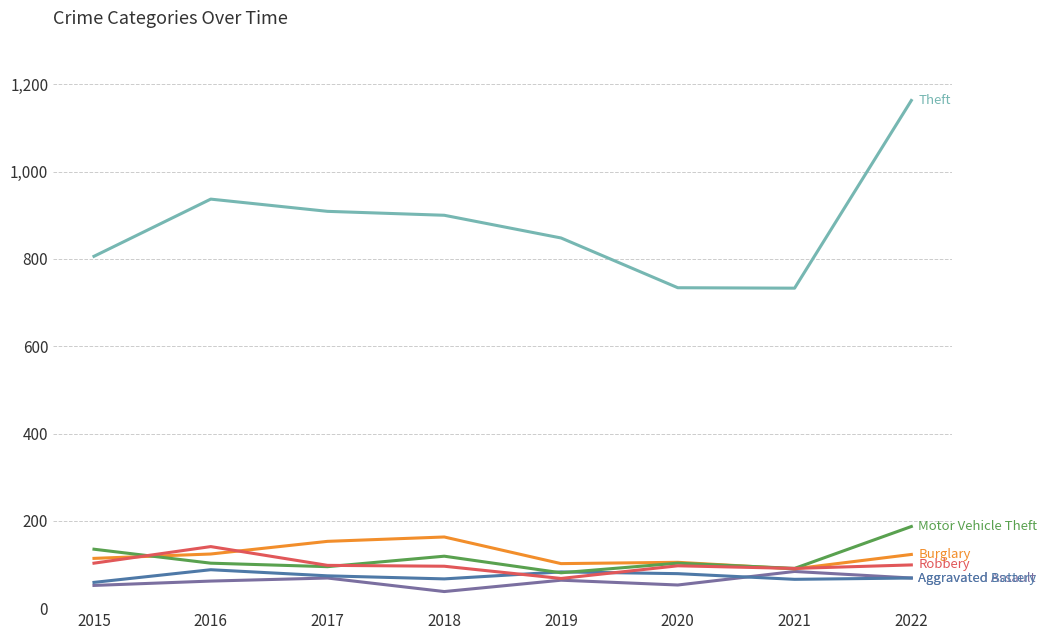

What is the maximum value shown in the chart?

1163